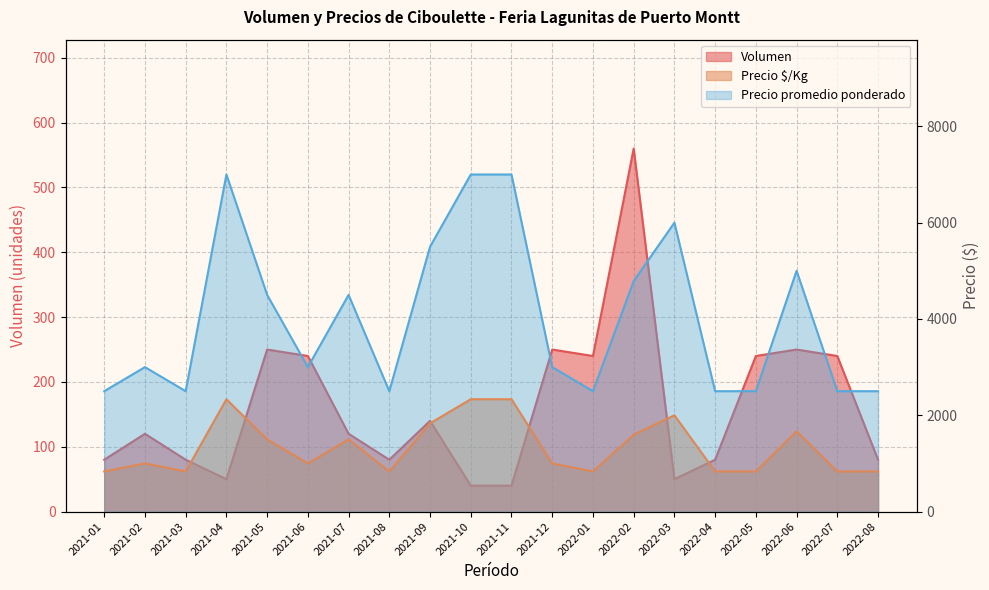

What is the sum of all Volumen values?

3230